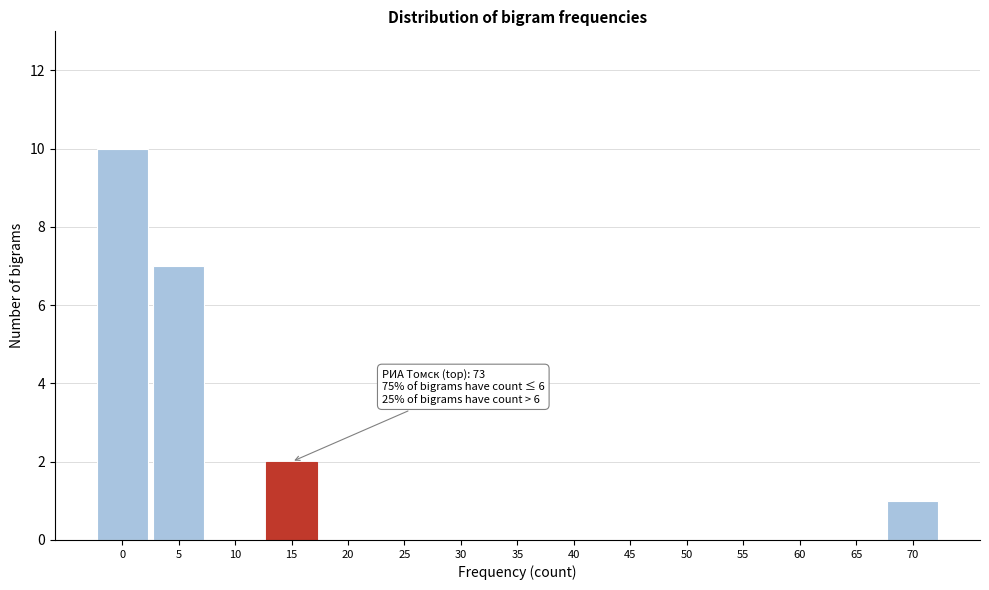

Reading right to left, extract all data points from this chart.

70=1	65=0	60=0	55=0	50=0	45=0	40=0	35=0	30=0	25=0	20=0	15=2	10=0	5=7	0=10